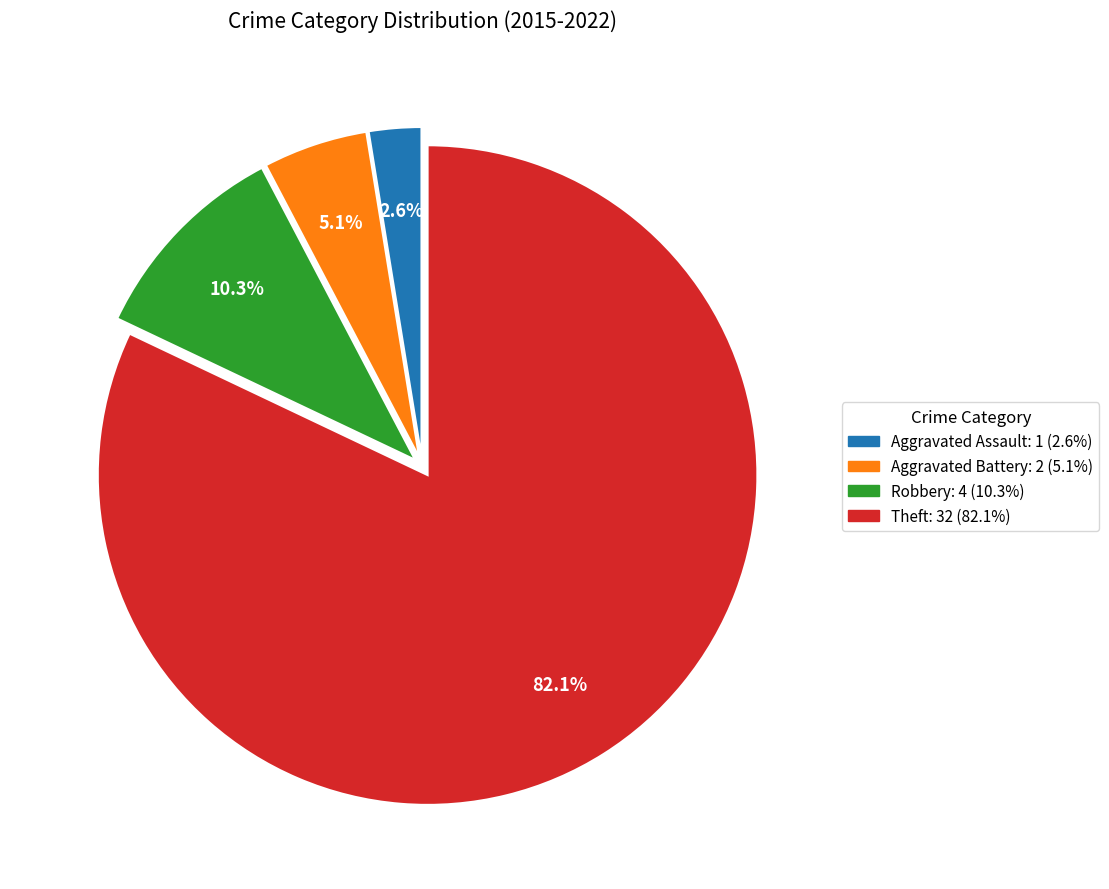

Does Theft represent more than half of the total?

Yes